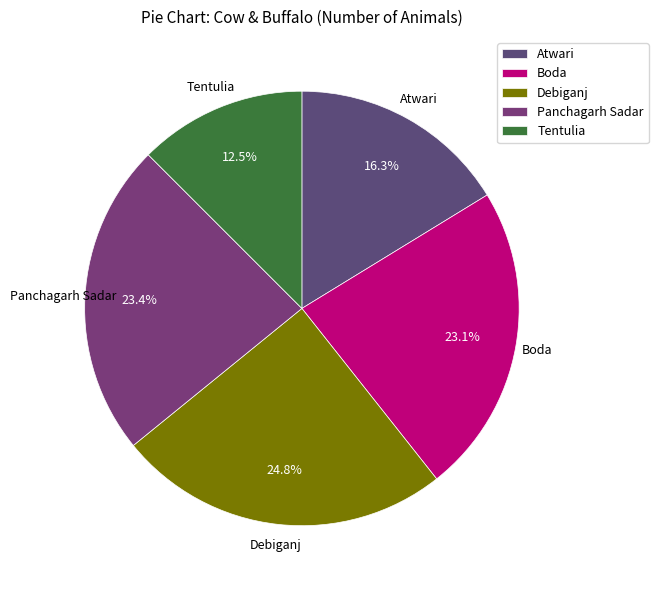

How much of the chart is everything except Atwari?

83.7%